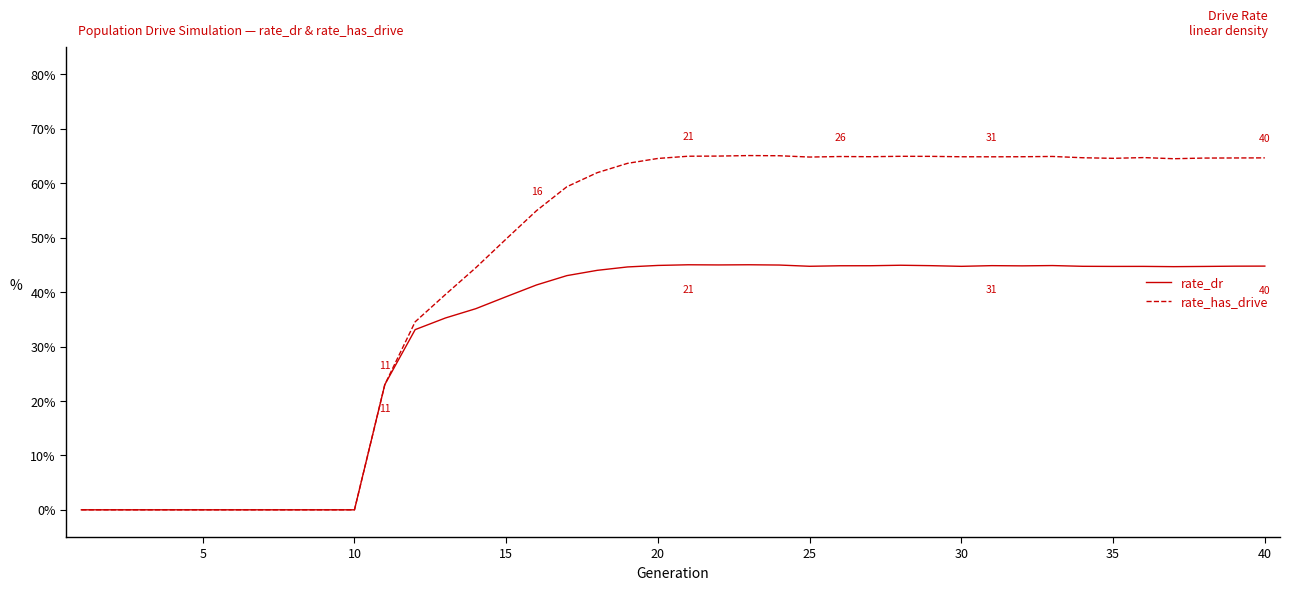

Does the chart have visible grid lines?

No